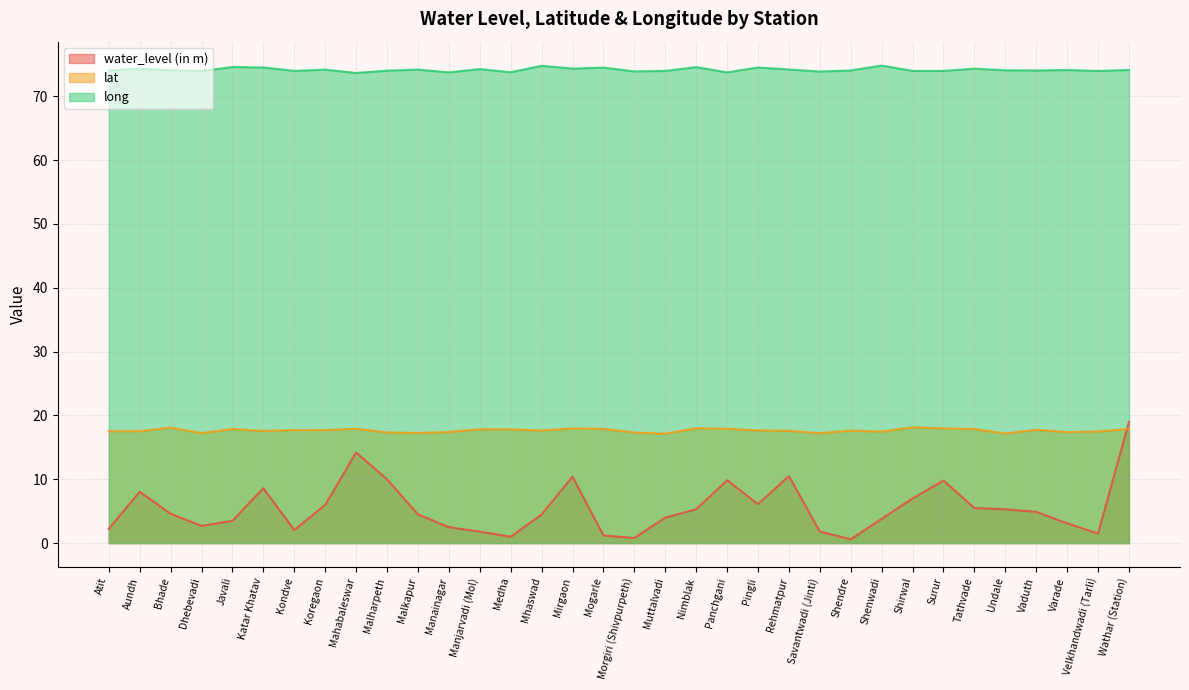

What is the sum of all water_level (in m) values?

186.7